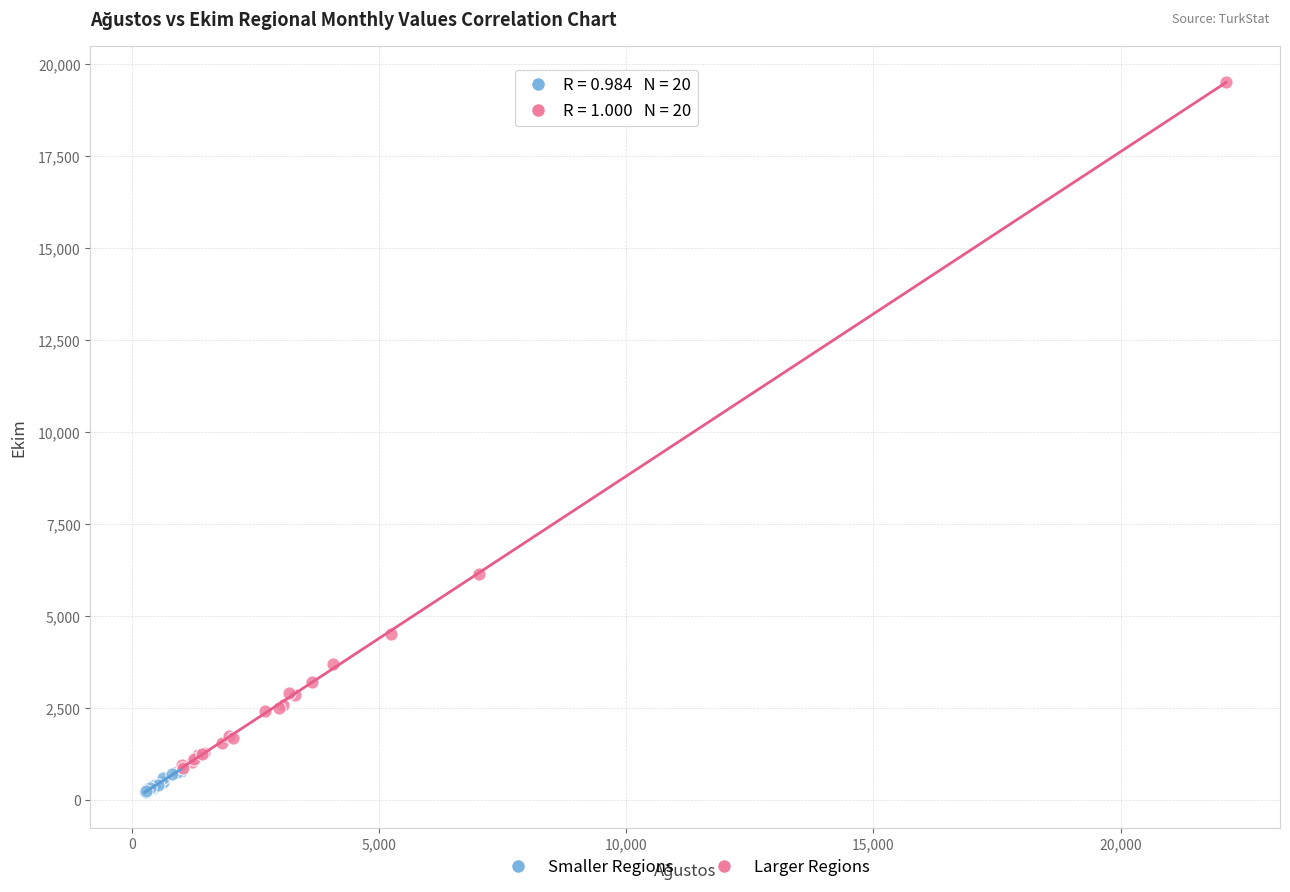

What are all the series names shown in the legend?

Smaller Regions, Larger Regions